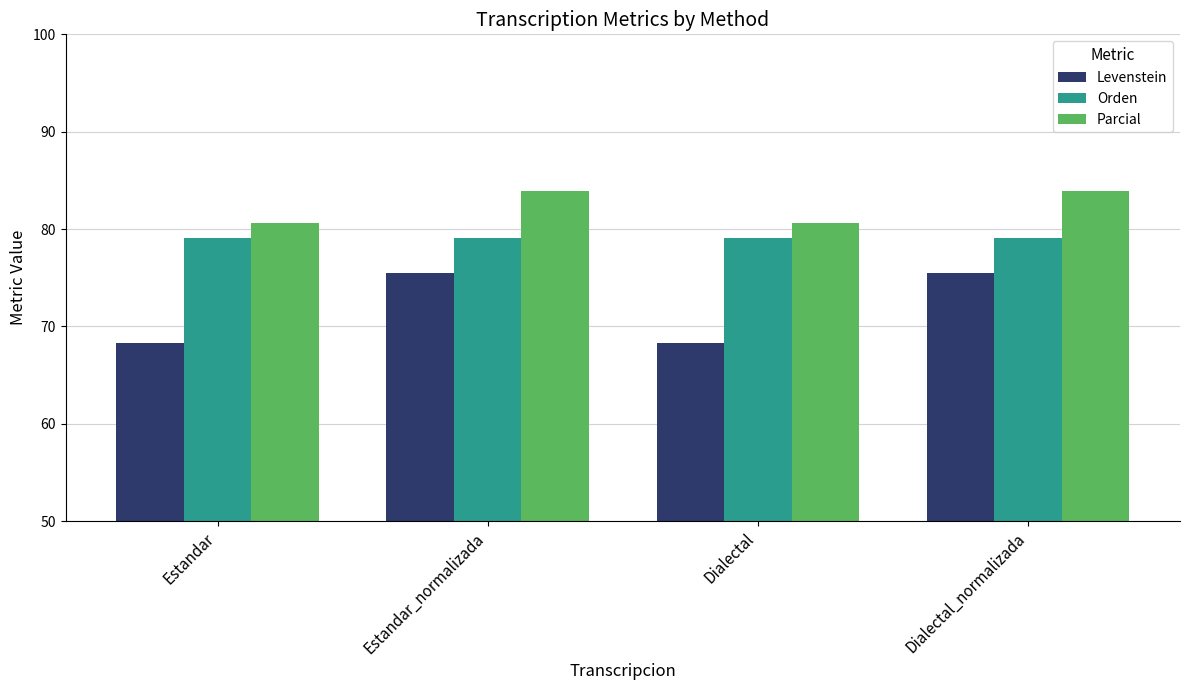

At Estandar_normalizada, list the series in order from largest to smallest.

Parcial, Orden, Levenstein